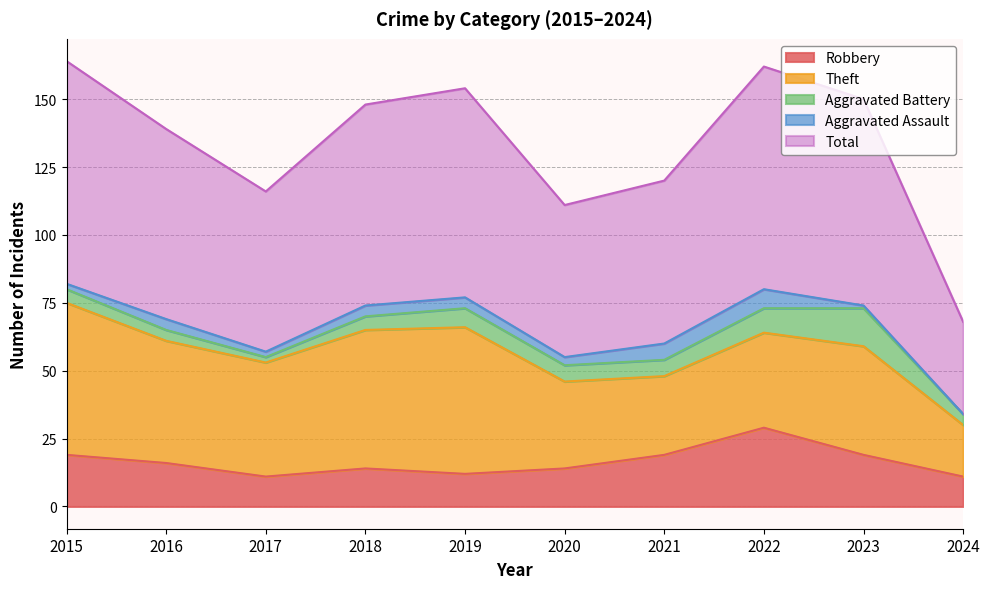

At which category does Total reach its first local peak?

2019